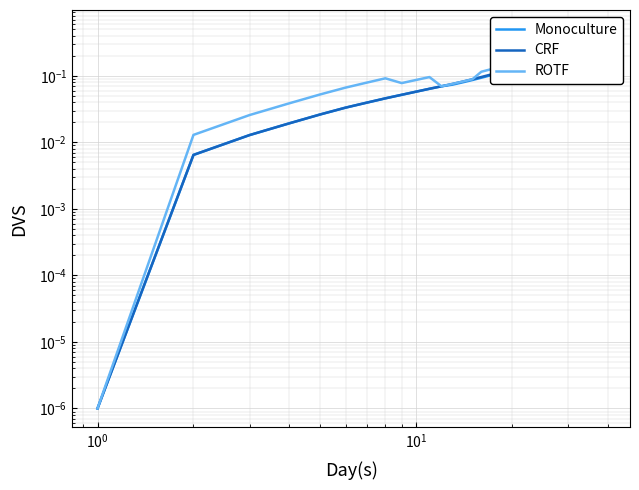

Which series has the largest total across all categories?

ROTF